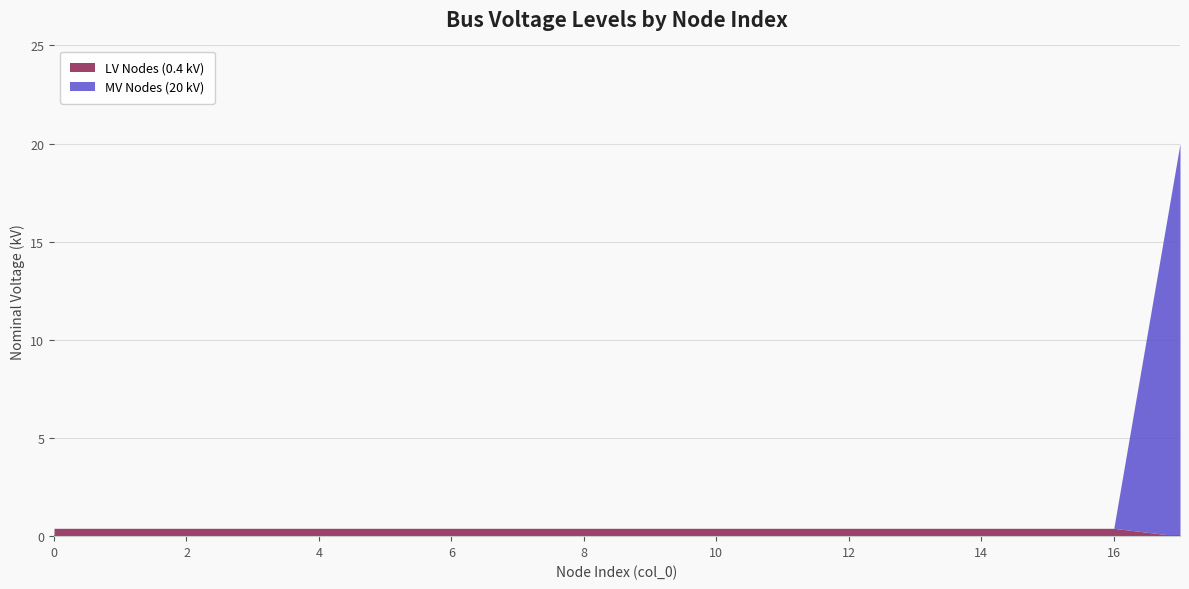

Does the chart display data point markers on the line(s)?

No